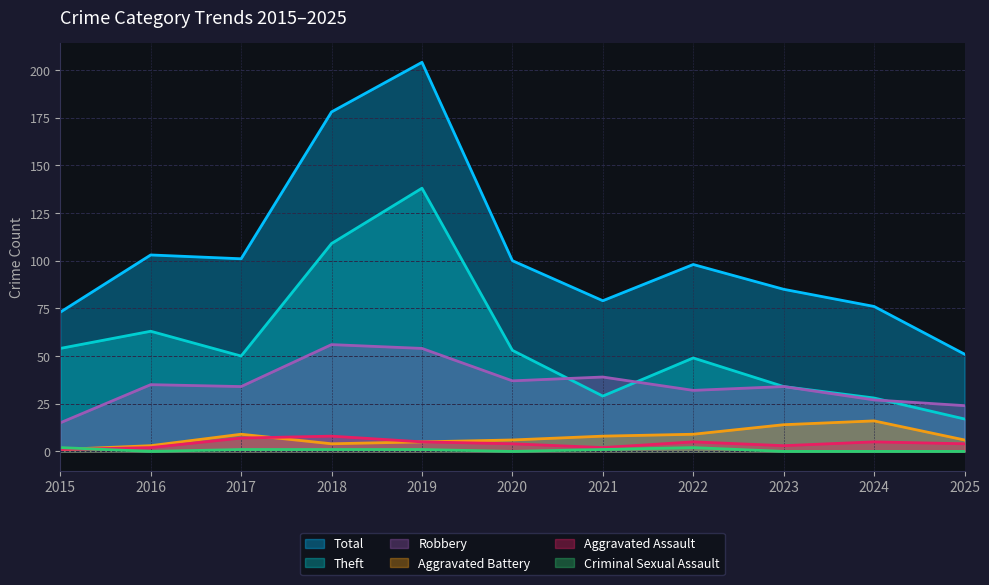

Which series changed the most between 2019 and 2021?

Total